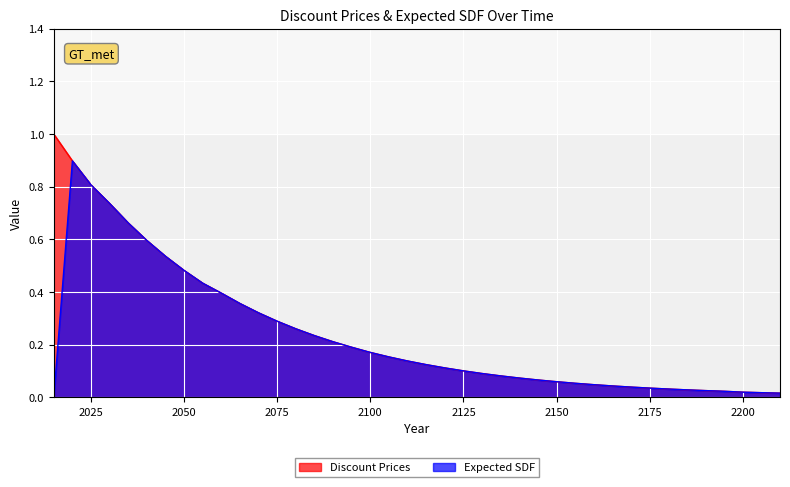

Where is the first local maximum for Expected SDF?

2020